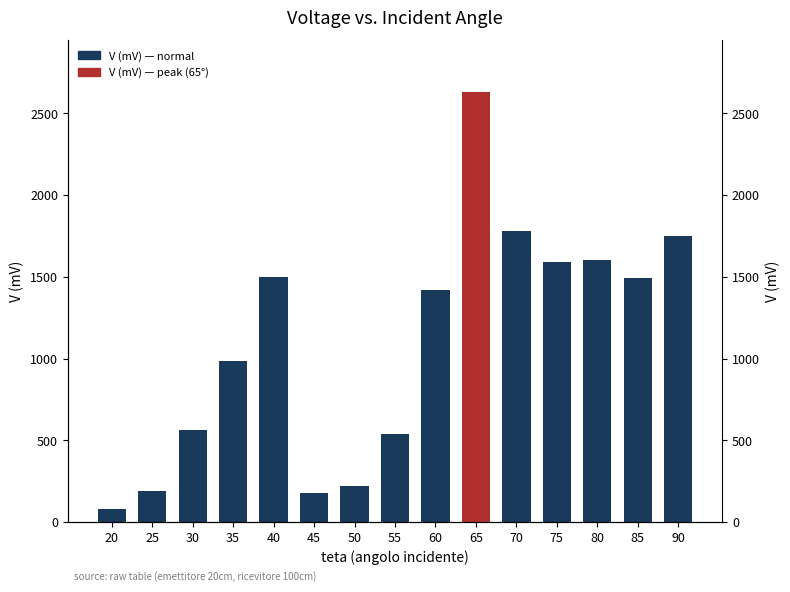

Reading right to left, transcribe all the data shown in this chart.

90=1750	85=1490	80=1600	75=1590	70=1780	65=2630	60=1420	55=540	50=220	45=178	40=1500	35=982	30=560	25=190	20=81